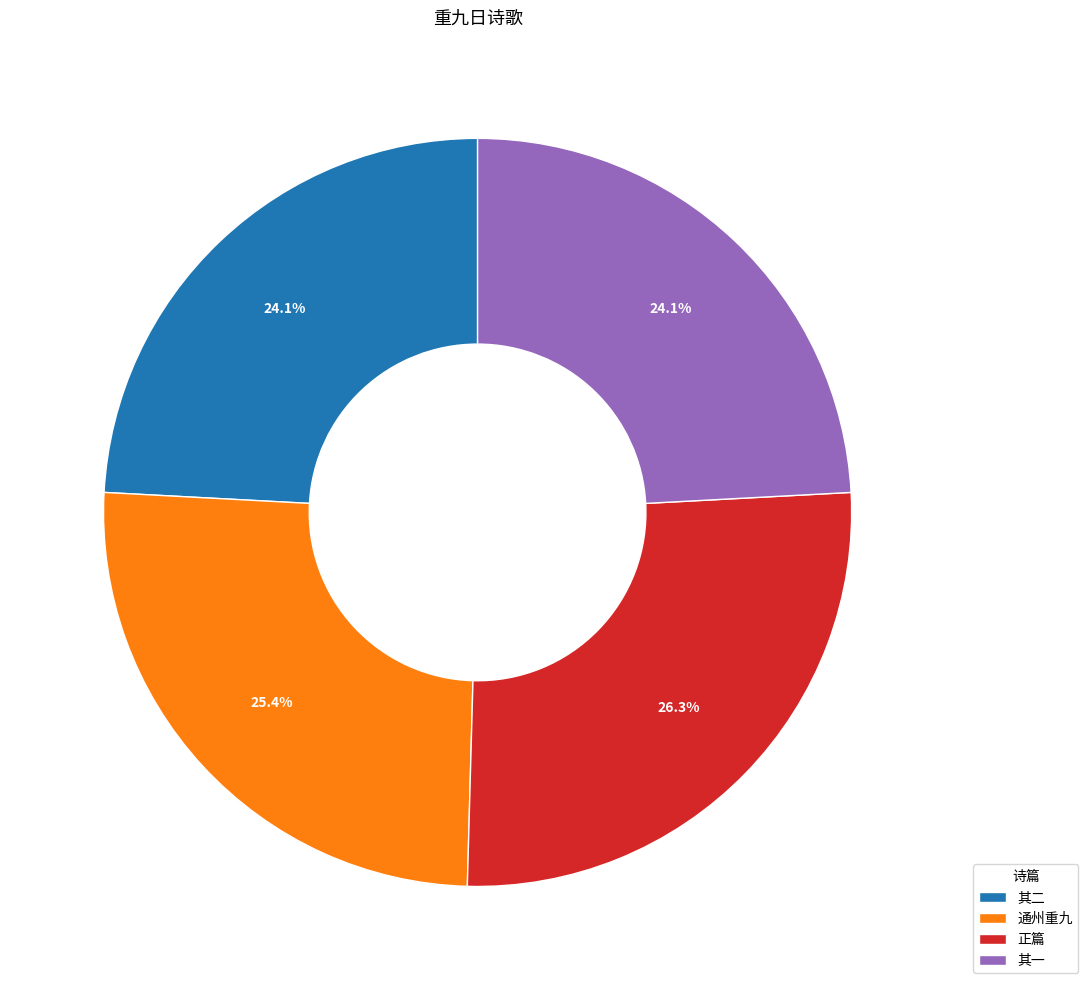

Between 通州重九 and 其二, which is larger?

通州重九